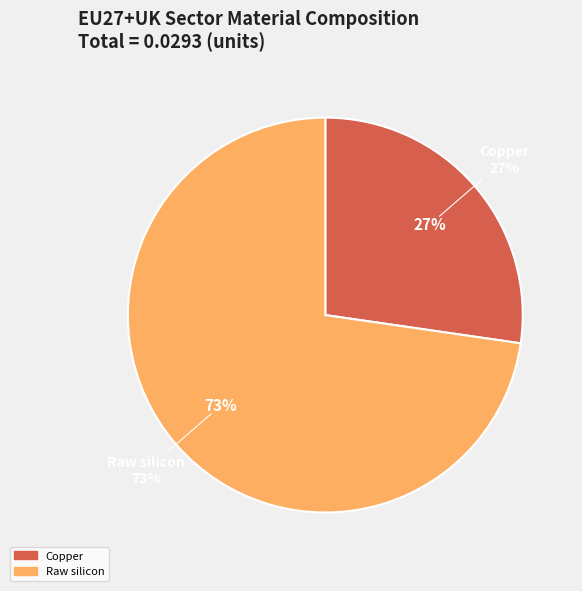

What is the largest slice in the pie chart?

Raw silicon